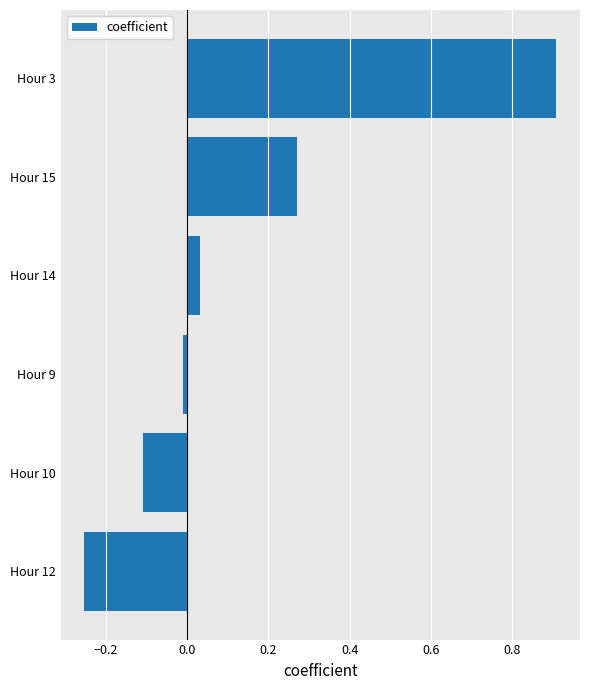

The chart shows a value of 0.0 at Hour 14. True or false?

True